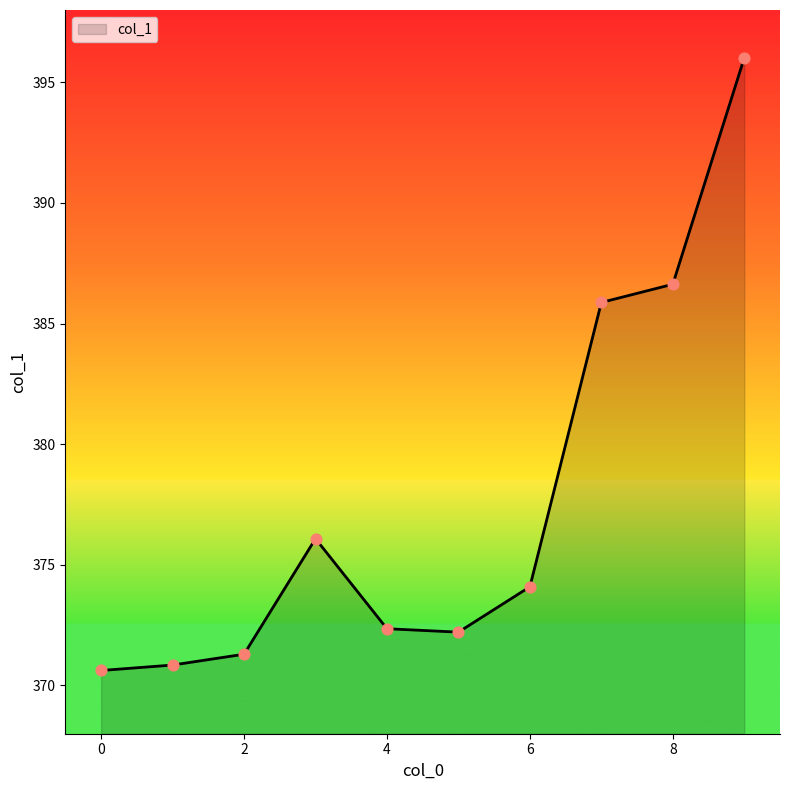

What is the difference between the maximum and minimum values?

25.4